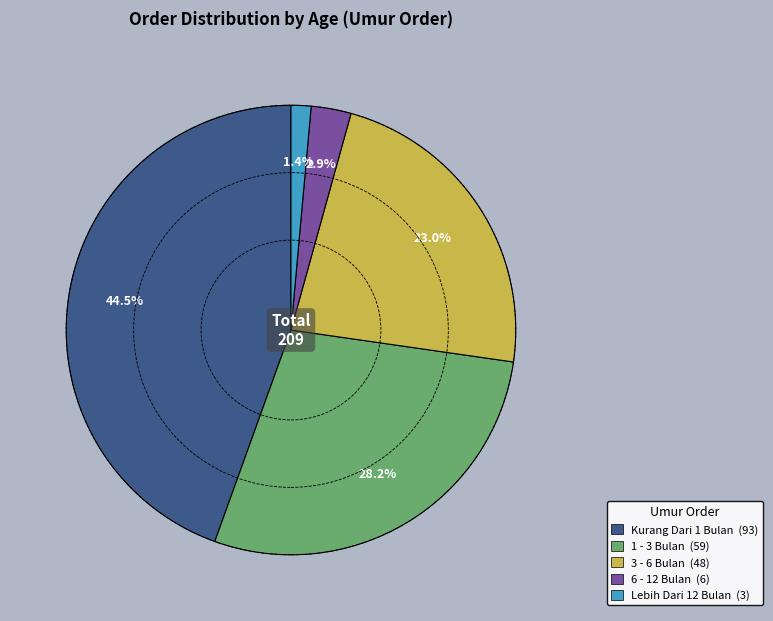

How many slices are in this pie chart?

5